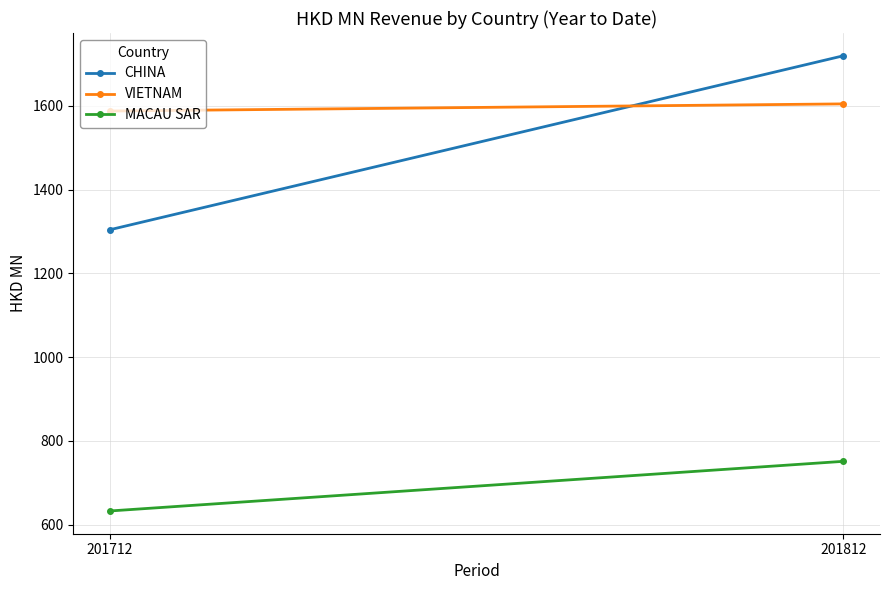

What is the average value of the MACAU SAR series?

692.0